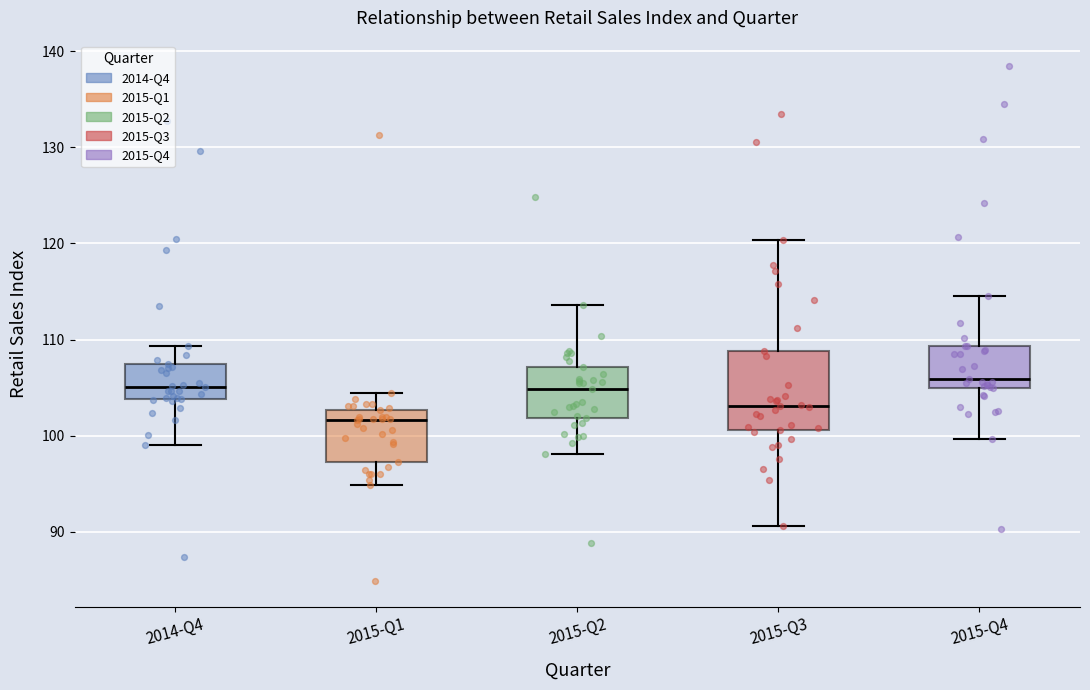

Comparing the boxes themselves (not the whiskers), which one is the tallest?

2015-Q3